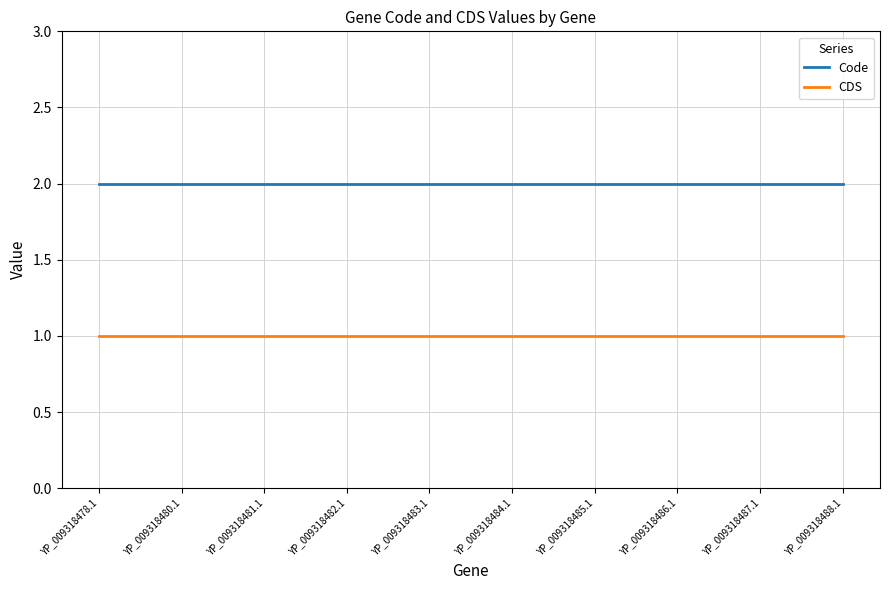

List the series in order of their peak value, lowest first.

CDS, Code